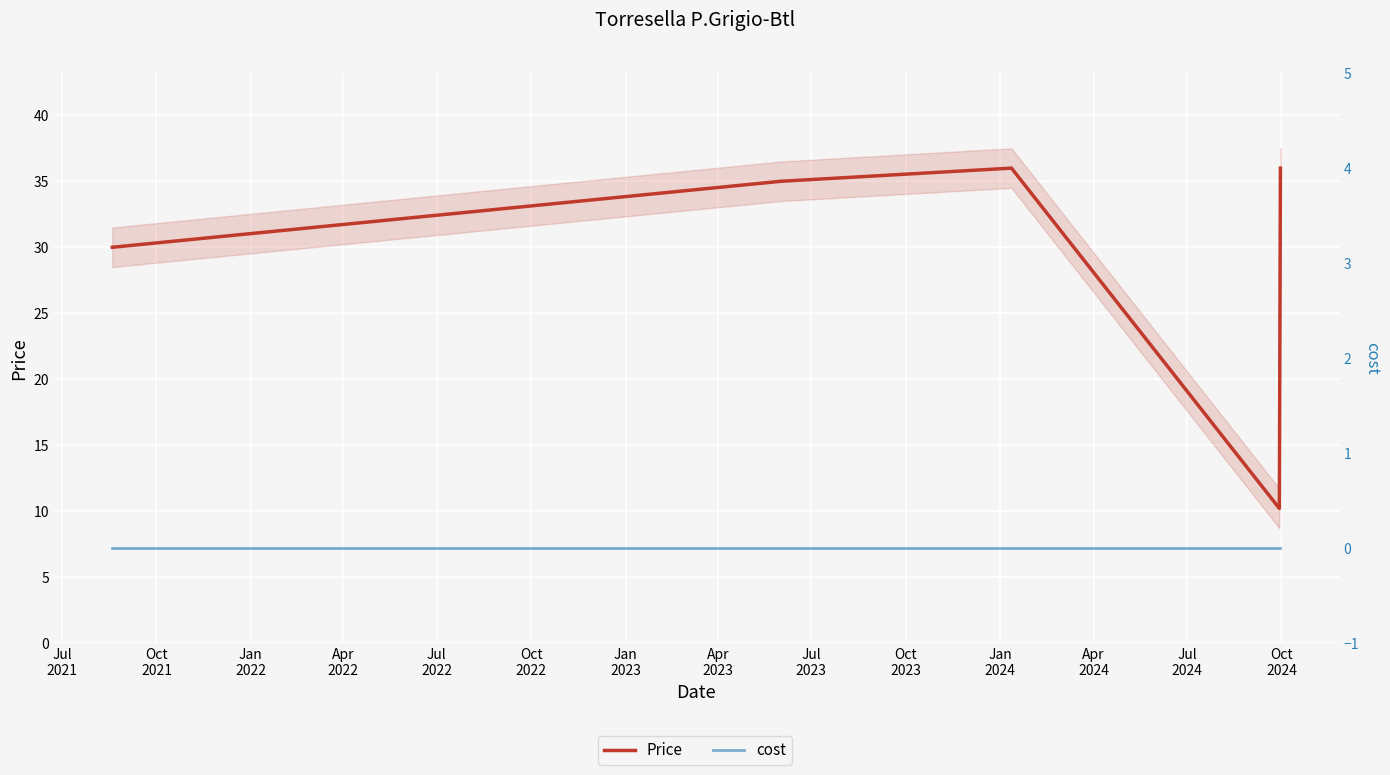

At Jul
2021, list the series in order from smallest to largest.

cost, Price